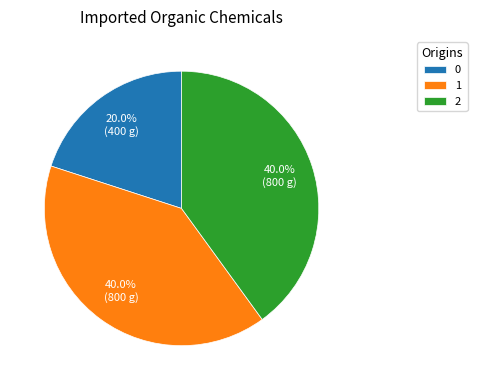

What percentage is NOT represented by 0?

80.0%